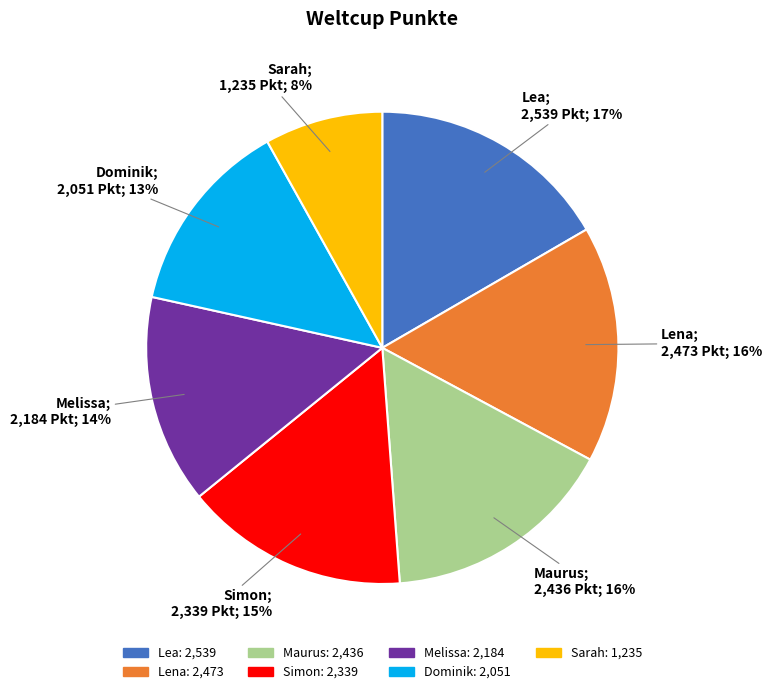

True or false: Maurus accounts for 16% of the total.

True